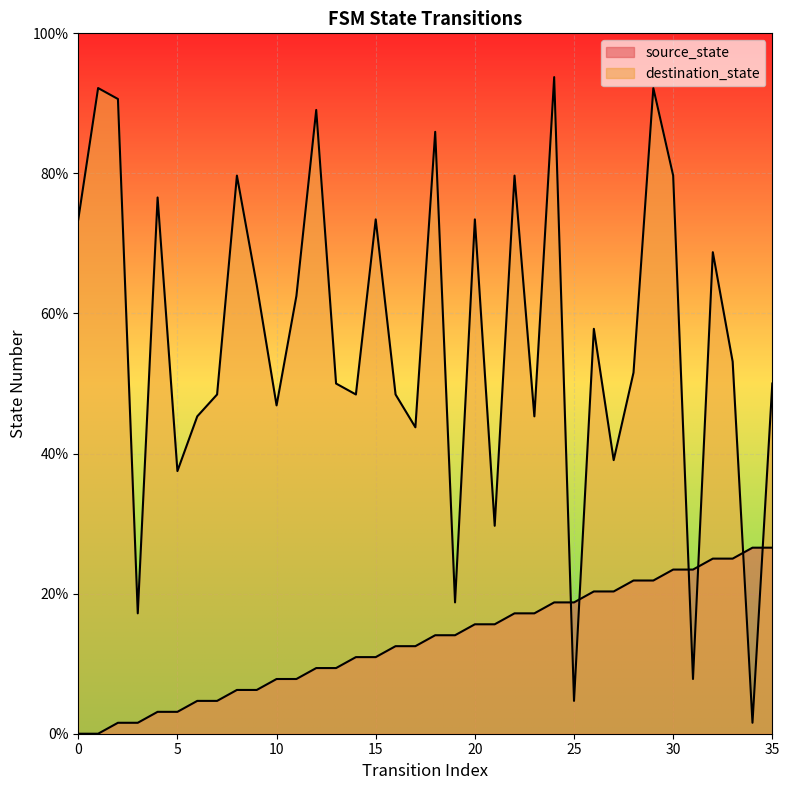

What is the greatest value displayed?

93.8